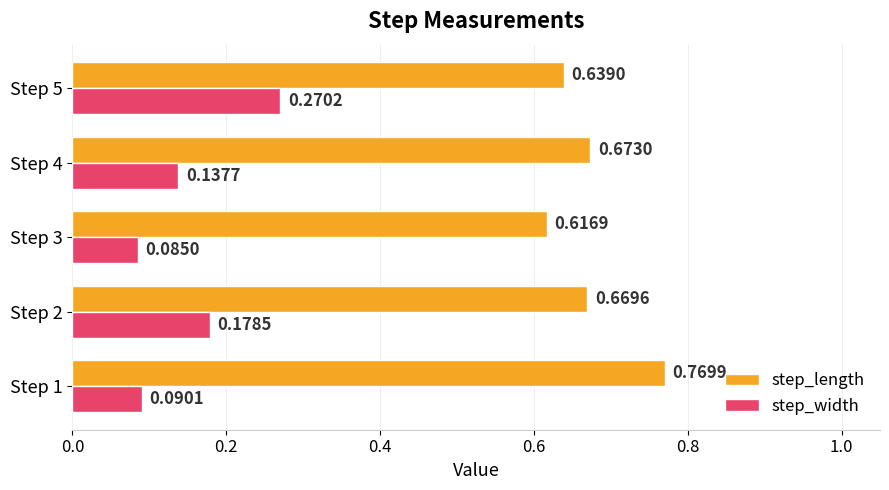

Which label corresponds to the smallest value in the chart?

Step 3